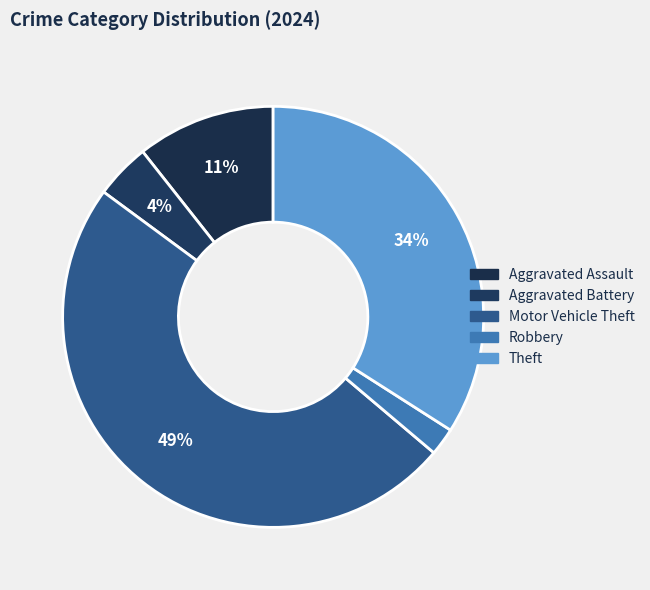

How much of the chart is everything except Theft?

66.0%